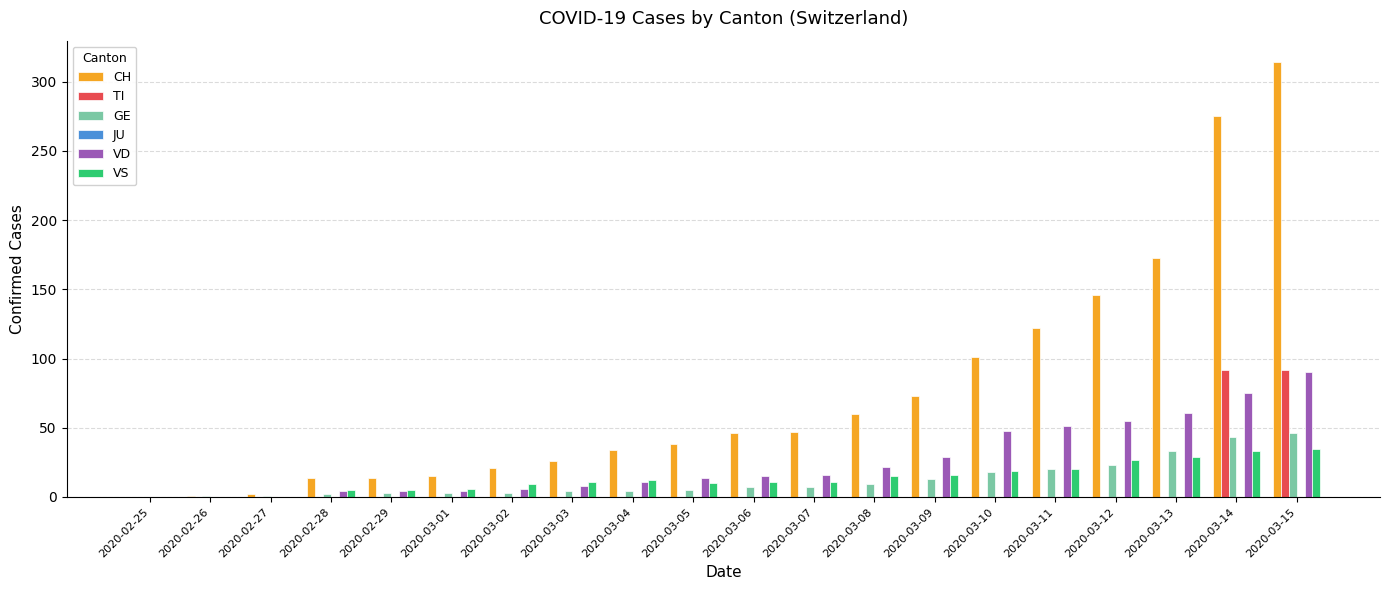

How many groups of bars are there?

20